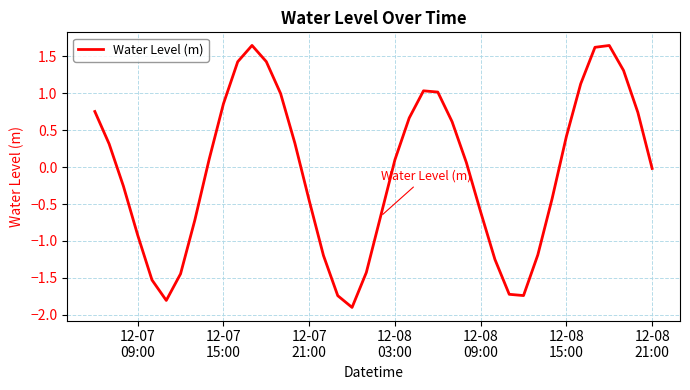

What is the difference between the maximum and minimum values?

3.5